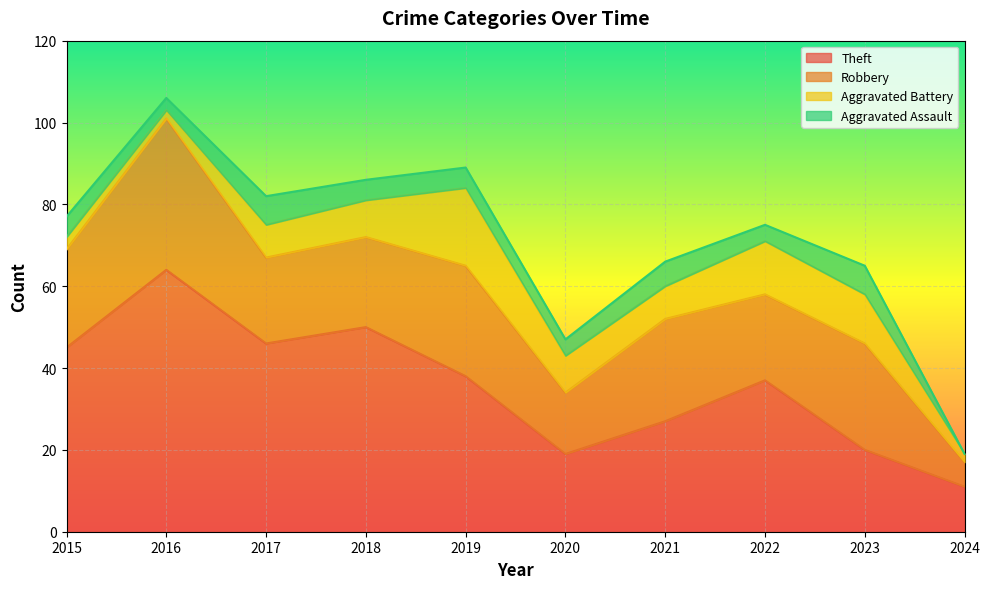

What is the average value of the Robbery series?

22